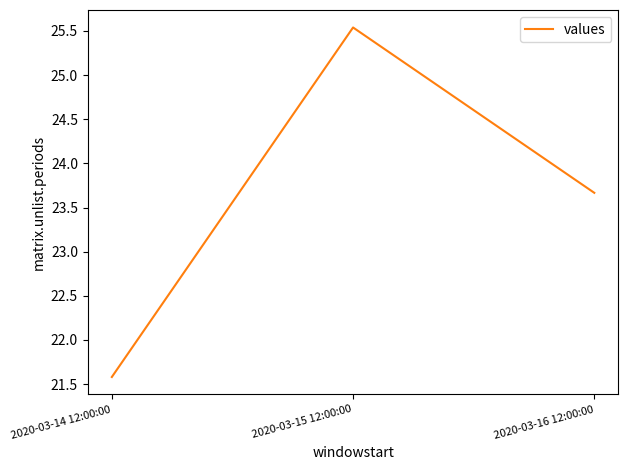

True or false: the data shows 14.3 at 2020-03-16 12:00:00.

False